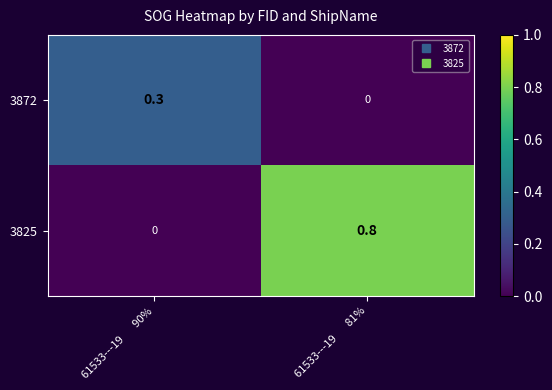

Rank the series at 61533---19       90% from highest to lowest value.

3872, 3825